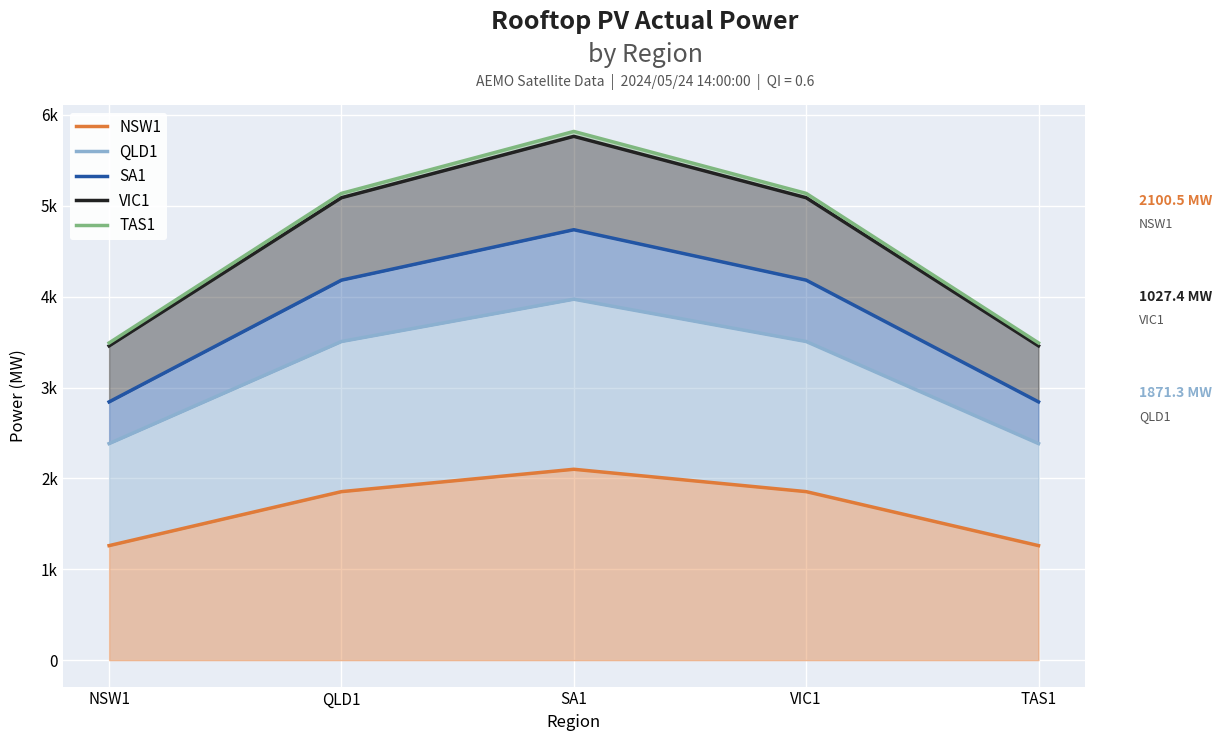

How many lines are shown in the chart?

5